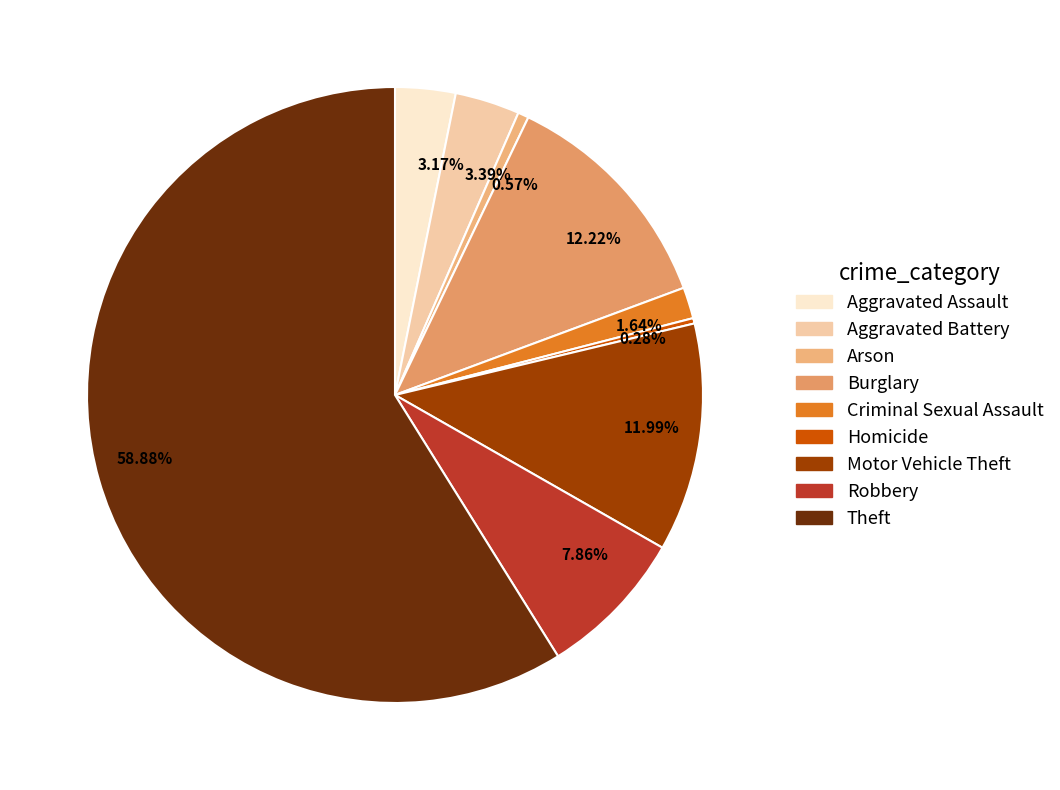

Which slice represents more than half of the pie?

58.88%